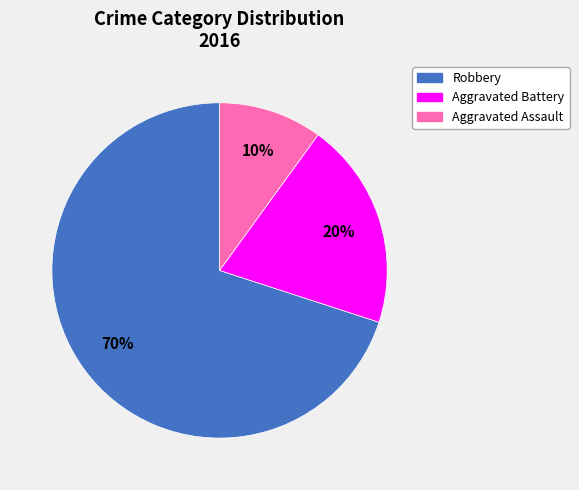

Rank the categories by value from lowest to highest.

Aggravated Assault, Aggravated Battery, Robbery